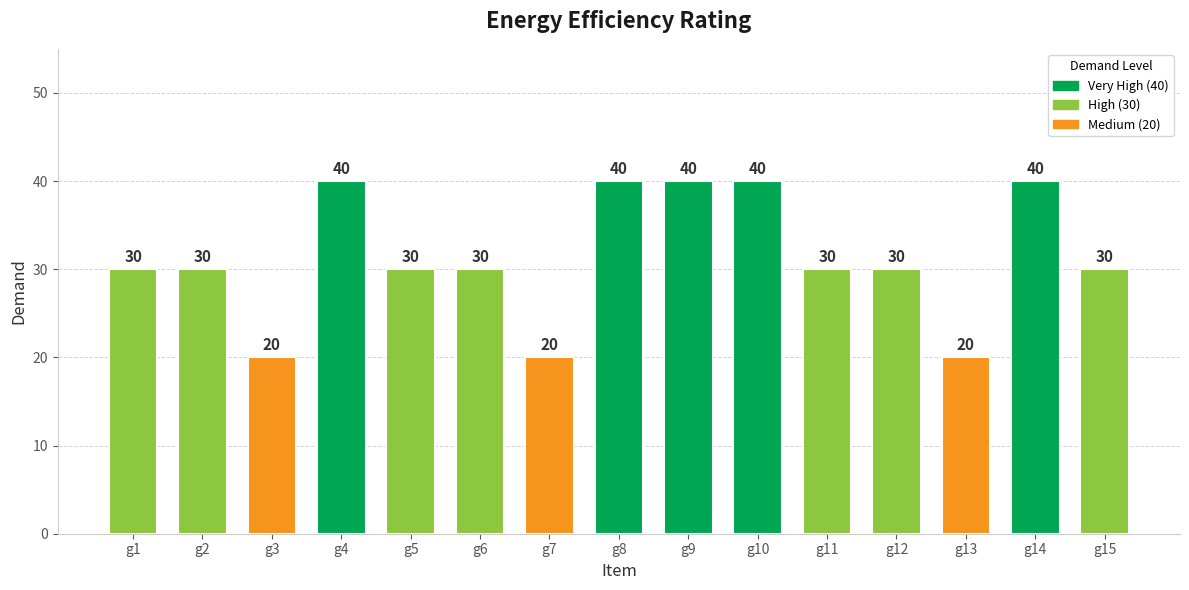

What is the value of the 2nd bar from the left?

30